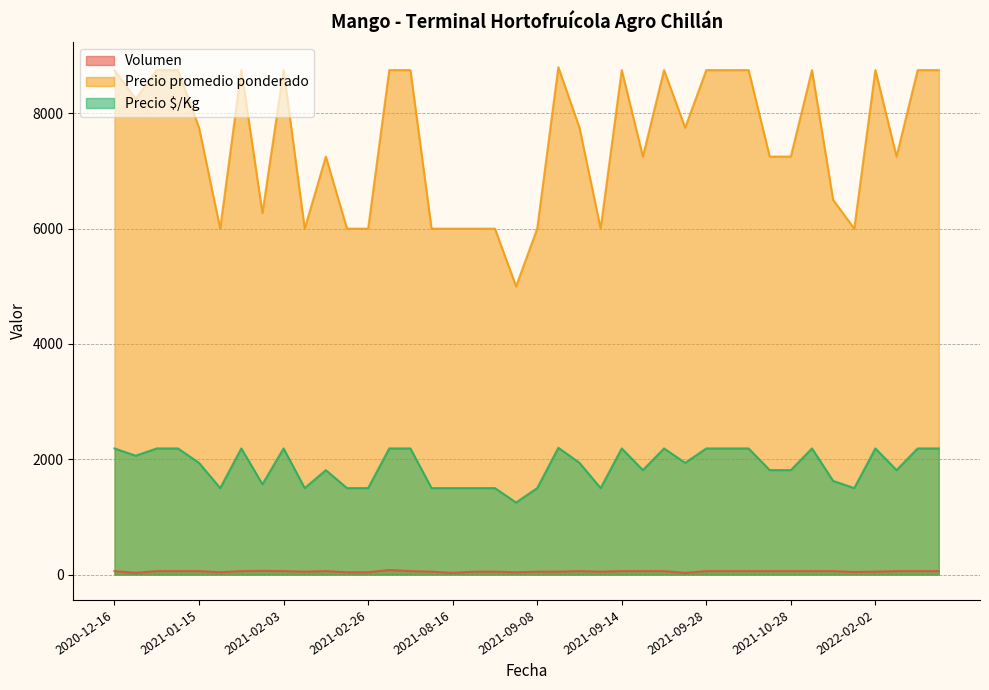

List the series in order of their overall mean, lowest first.

Volumen, Precio $/Kg, Precio promedio ponderado